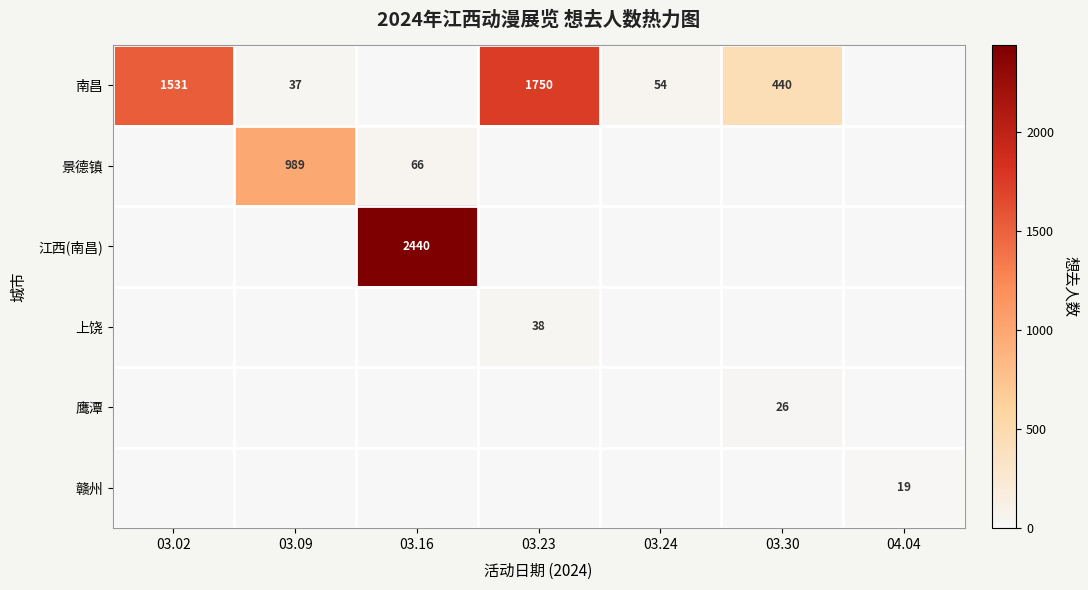

Which series changed the most between 03.24 and 03.30?

row_0